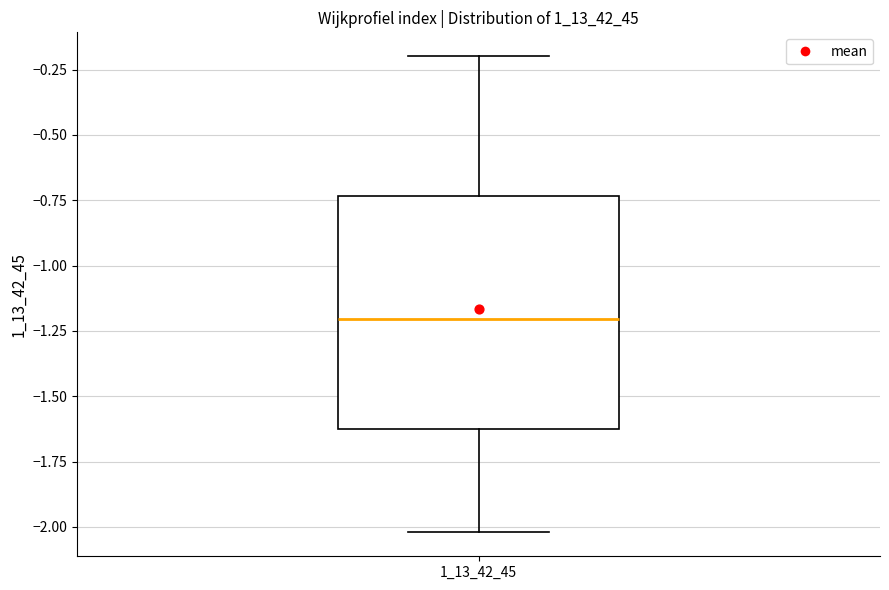

Transcribe this box plot: give where the median line is, the range the box spans, and where the two whiskers end, as read against the y-axis. The values are not printed on the chart, so give them approximately, as read against the axis.

median -1.20, box -1.65 to -0.75, whiskers -2.00 to -0.20